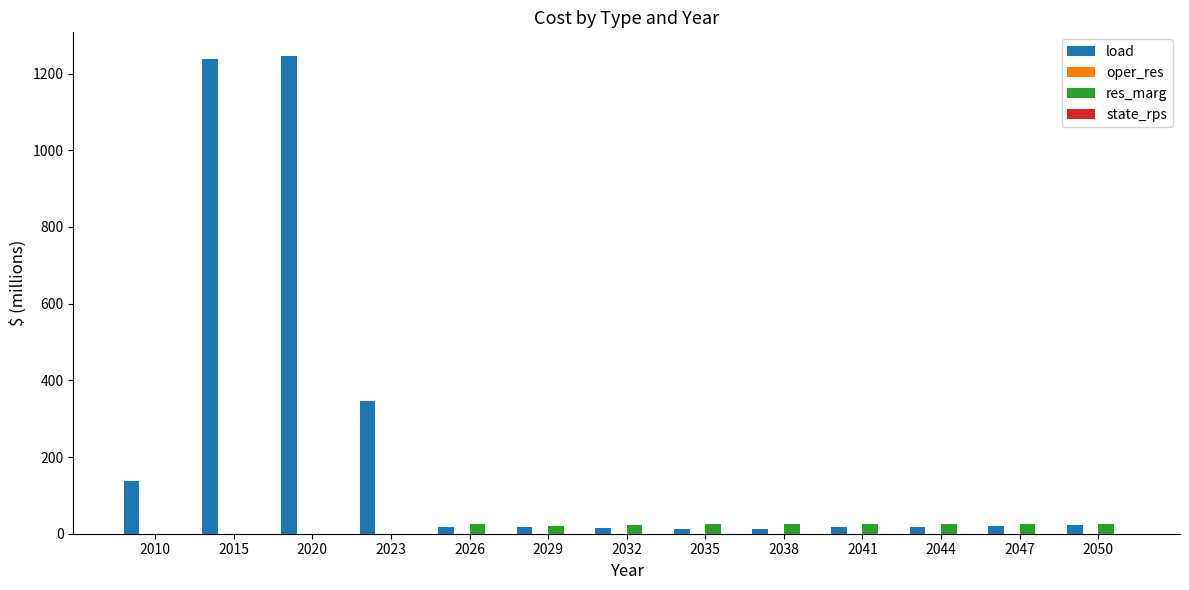

The load series shows 17.9 at 2026. True or false?

True